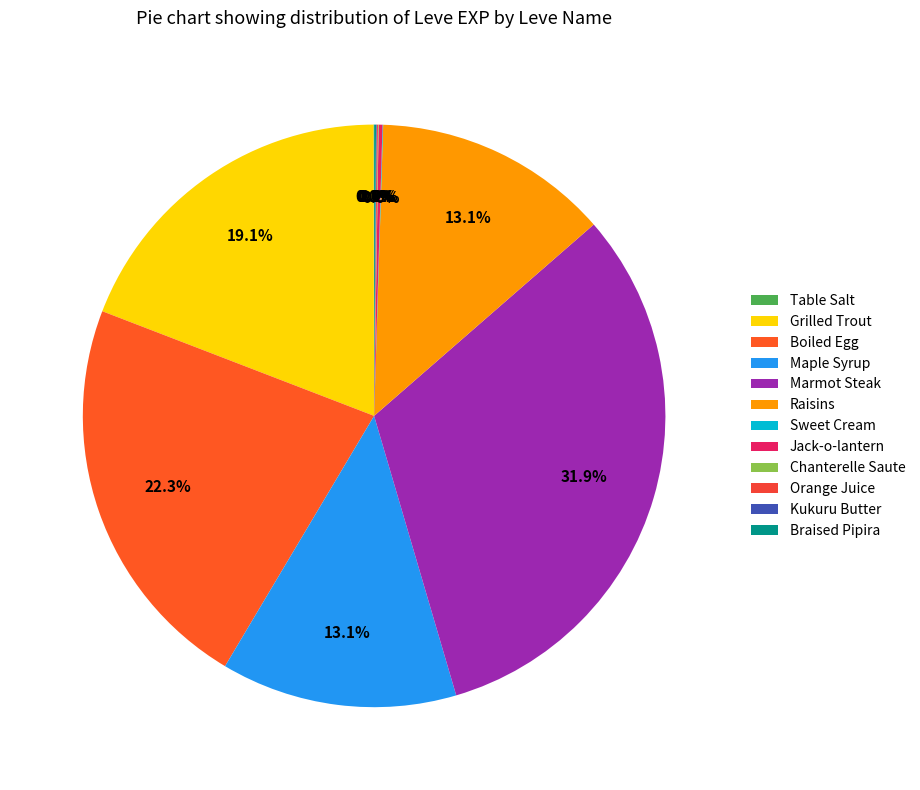

Rank the categories by value from lowest to highest.

Table Salt, Sweet Cream, Chanterelle Saute, Kukuru Butter, Orange Juice, Braised Pipira, Jack-o-lantern, Maple Syrup, Raisins, Grilled Trout, Boiled Egg, Marmot Steak